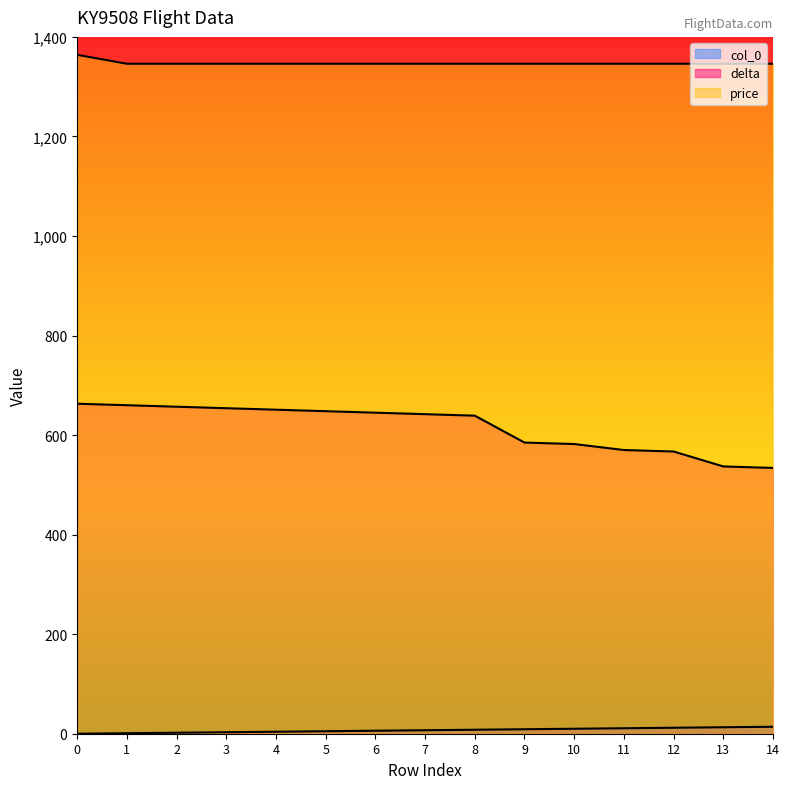

What is the sum of the delta values at 12 and 7?

1209